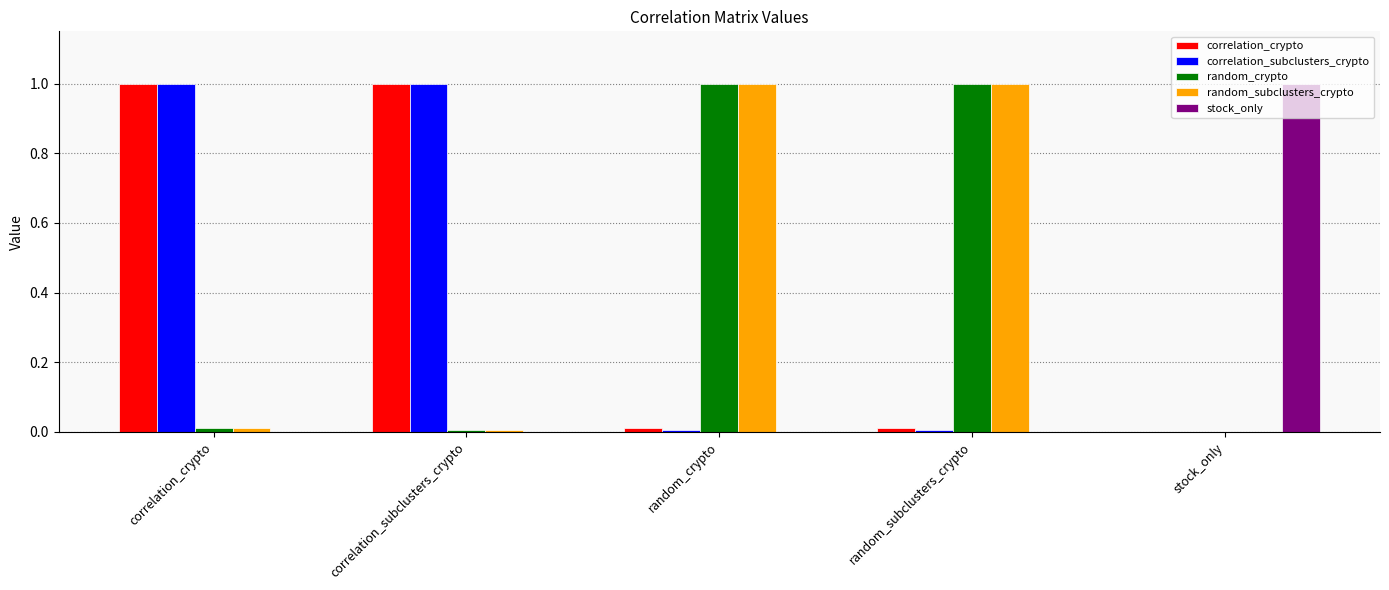

What is the total value across all series at stock_only?

1.0